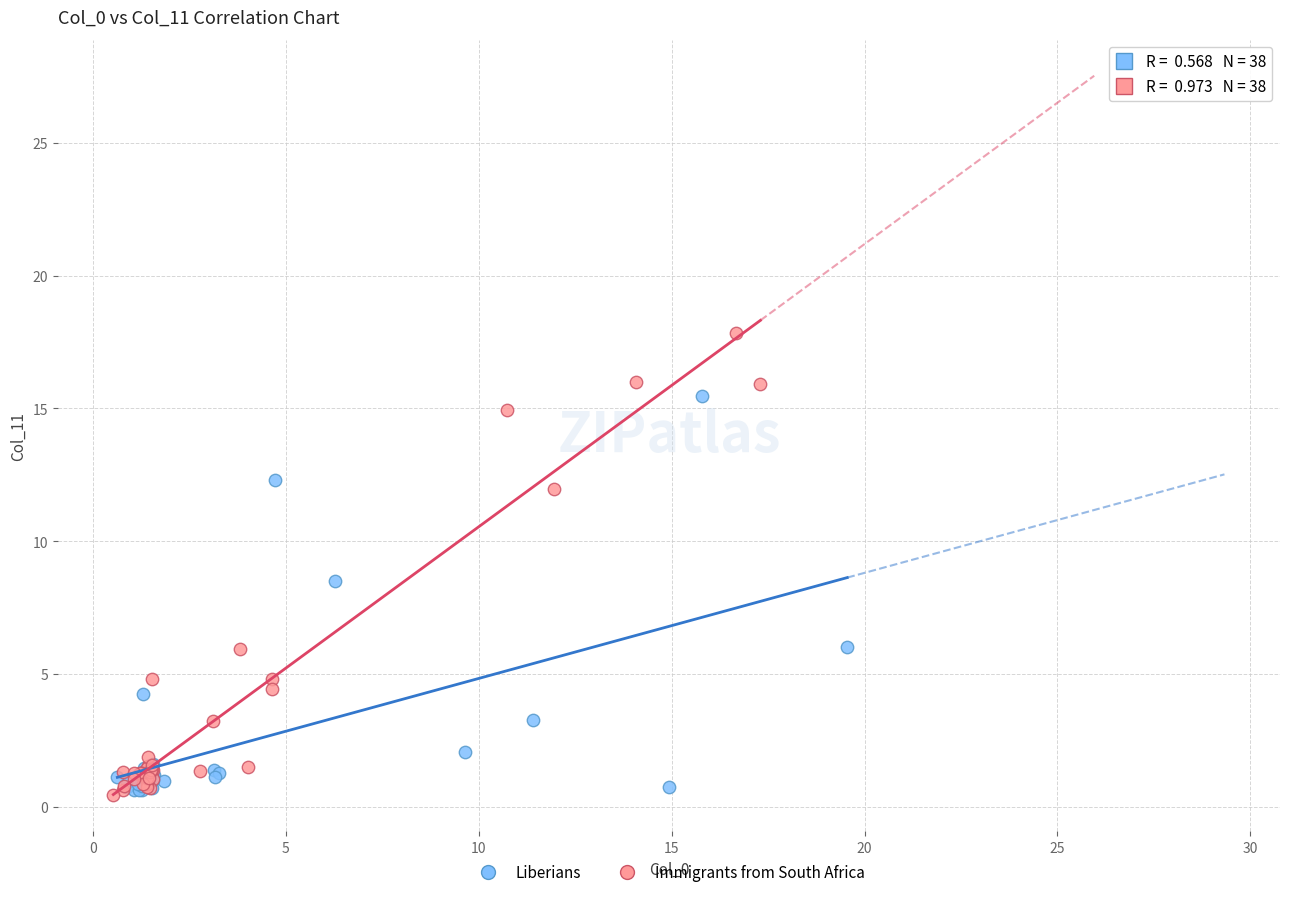

Which series has the widest spread of Y values?

Immigrants from South Africa